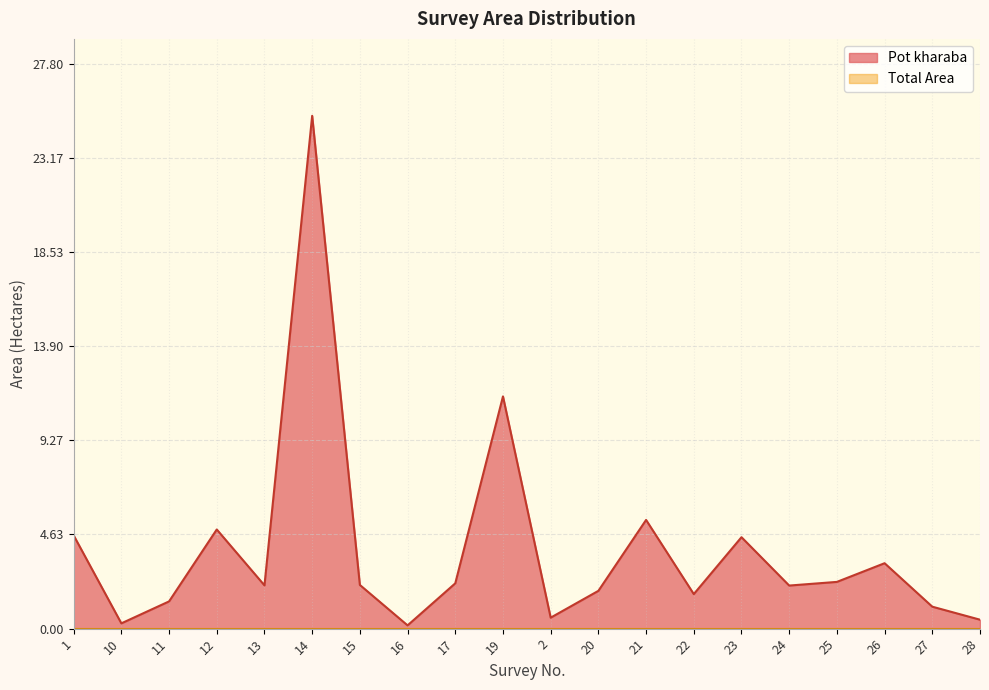

Where is the first local maximum?

12